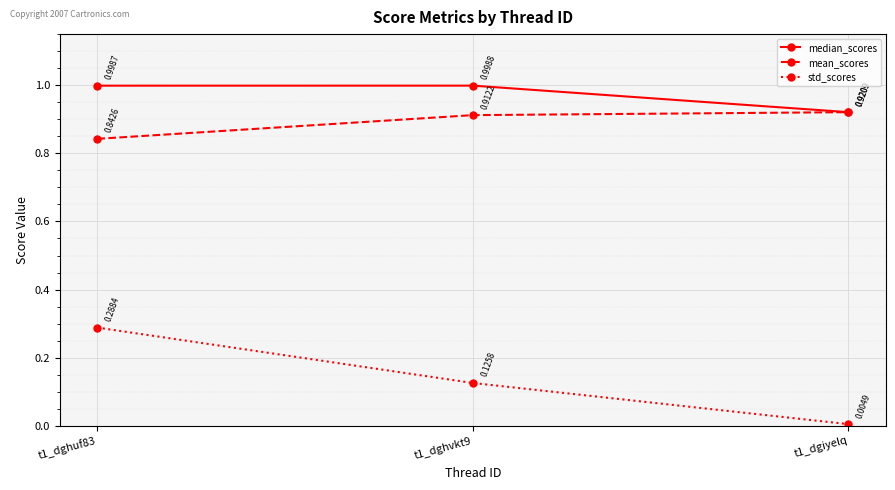

Which series has the largest range (max minus min)?

std_scores